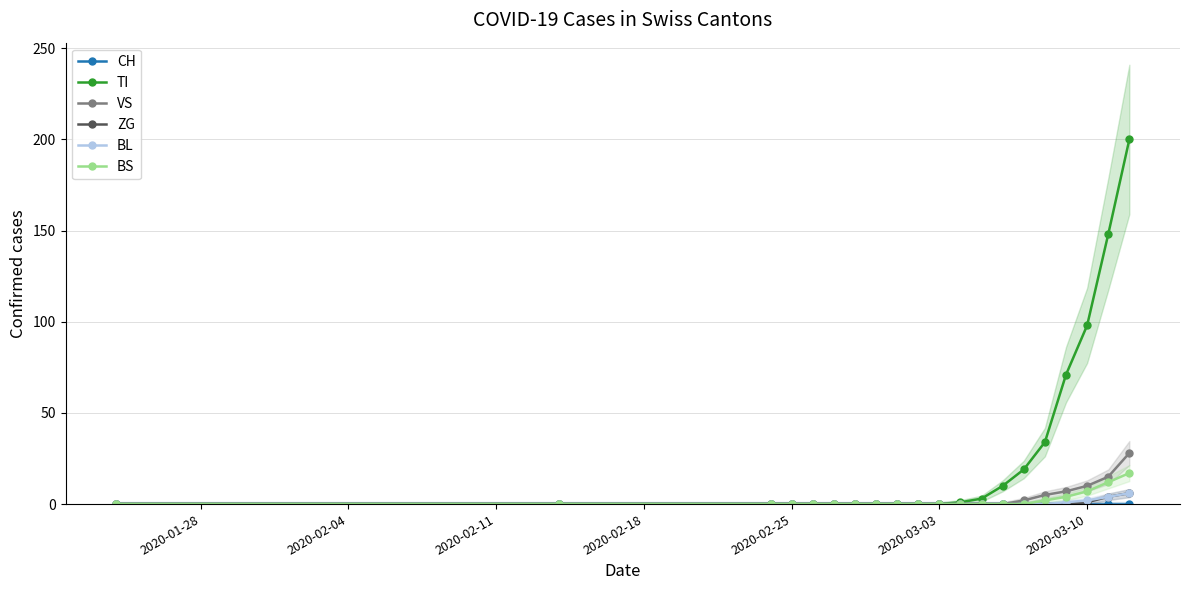

What is the greatest value displayed?

200